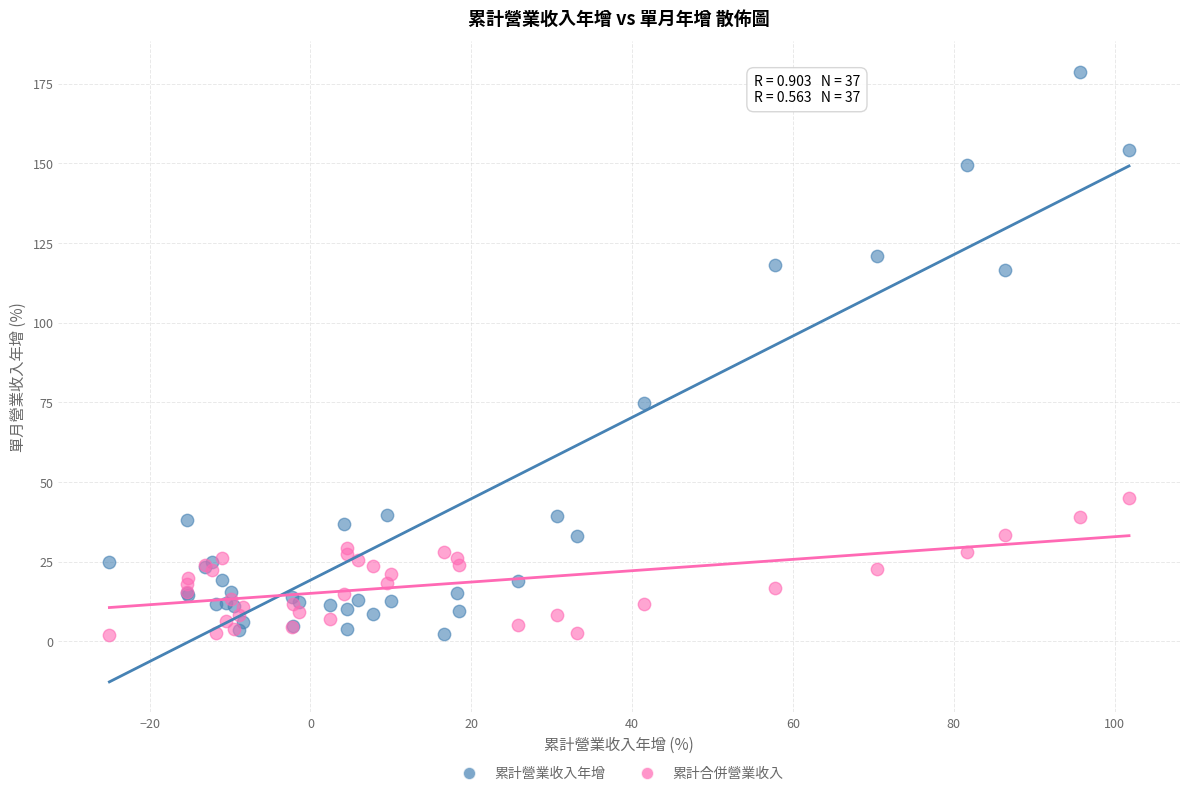

Across all series, what Y value is closest to 90?

74.8